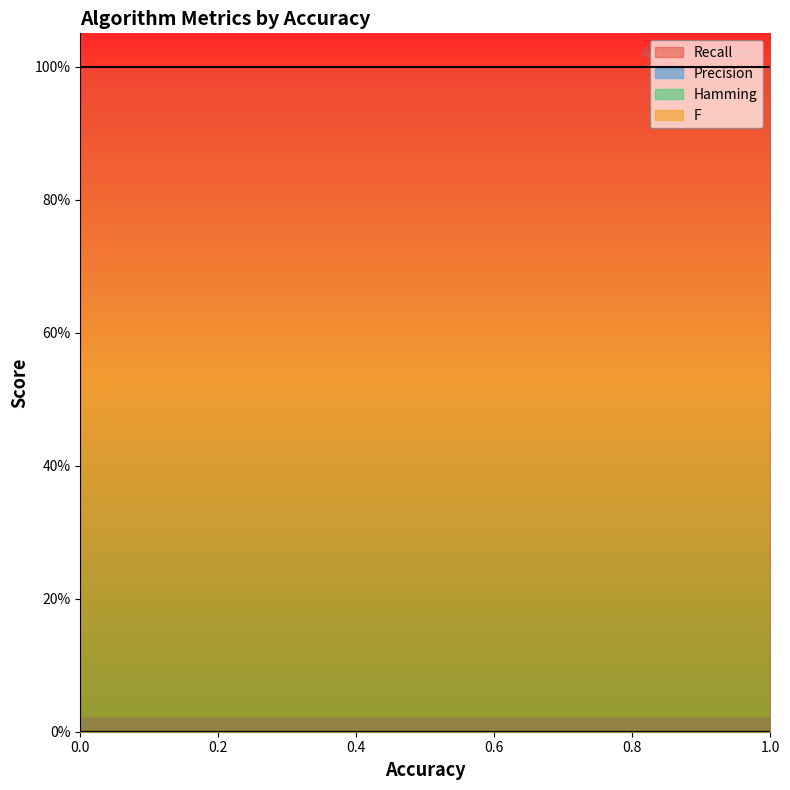

At which category does the chart reach its peak across all series?

1.0